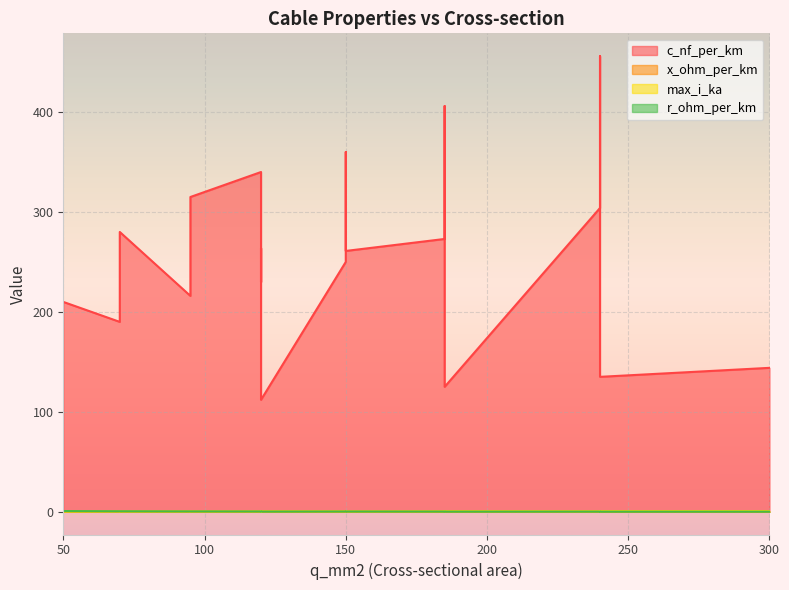

Where is x_ohm_per_km nearest to the value 0?

120